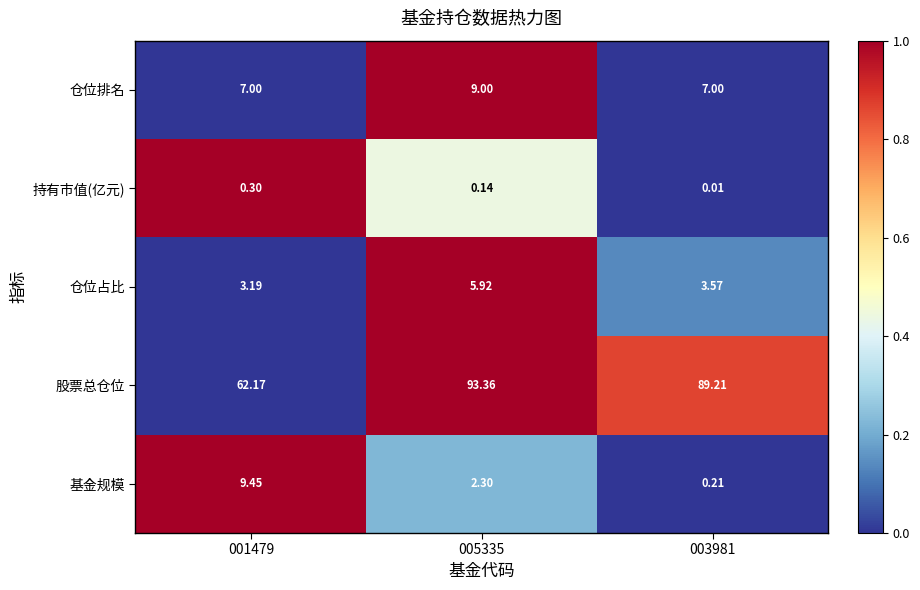

List the series in order of their peak value, lowest first.

持有市值(亿元), 仓位占比, 仓位排名, 基金规模, 股票总仓位